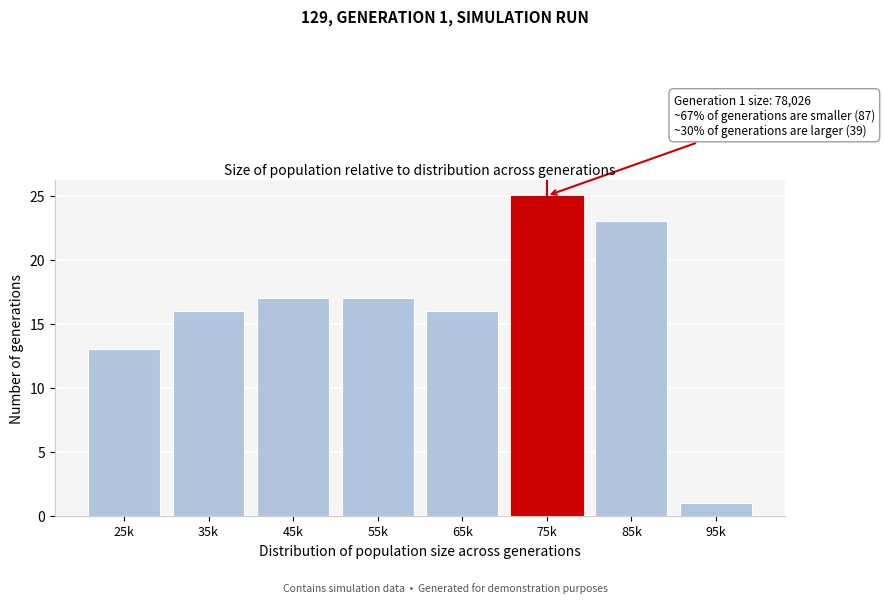

Reading left to right, transcribe all the data shown in this chart.

13	16	17	17	16	25	23	1